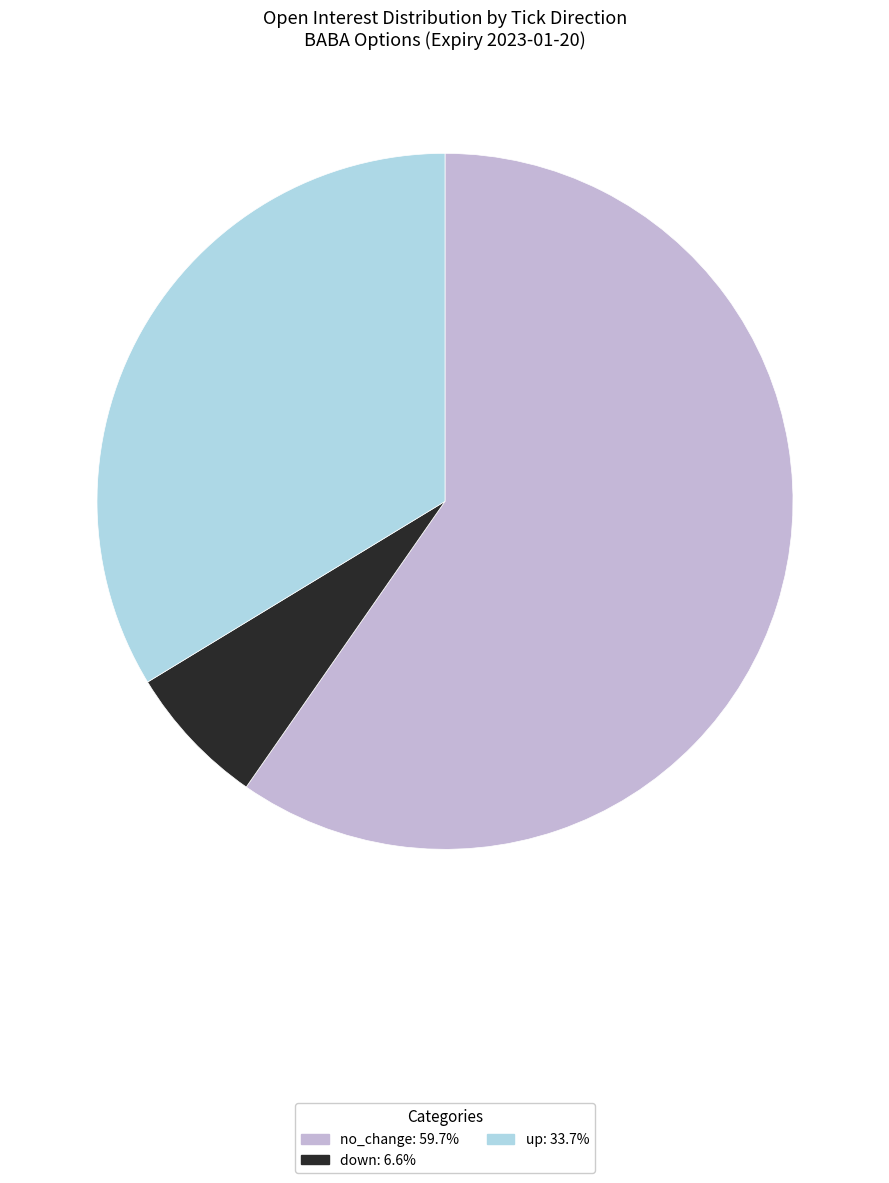

Does any single category account for the majority?

Yes